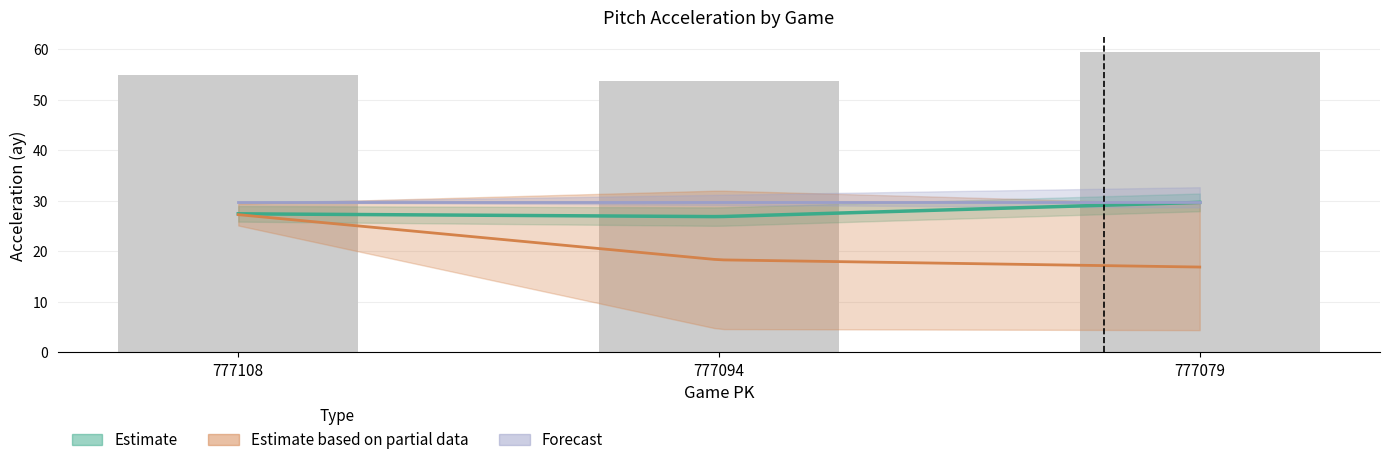

At how many categories does at least one series exceed 15?

3